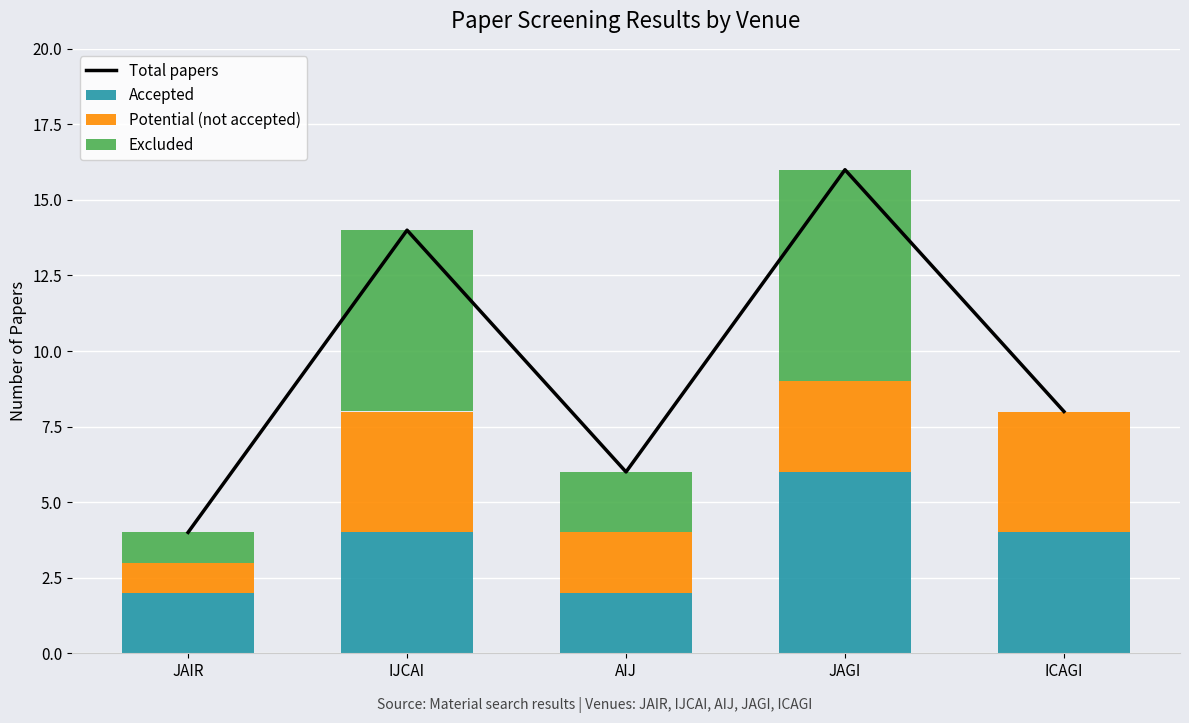

Reading left to right, list all the values displayed in this chart.

Total papers: JAIR=4	IJCAI=14	AIJ=6	JAGI=16	ICAGI=8
Accepted: JAIR=2	IJCAI=4	AIJ=2	JAGI=6	ICAGI=4
Potential (not accepted): JAIR=1	IJCAI=4	AIJ=2	JAGI=3	ICAGI=4
Excluded: JAIR=1	IJCAI=6	AIJ=2	JAGI=7	ICAGI=0